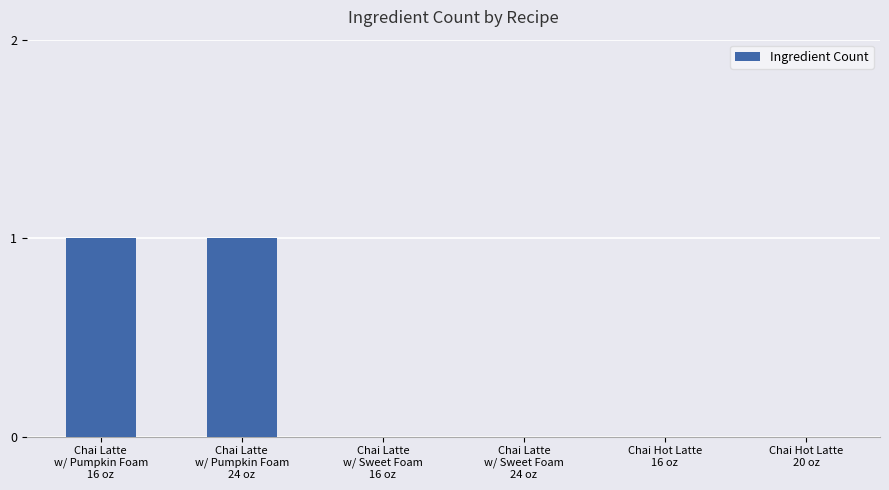

Count the values in the range 0 to 1.

6